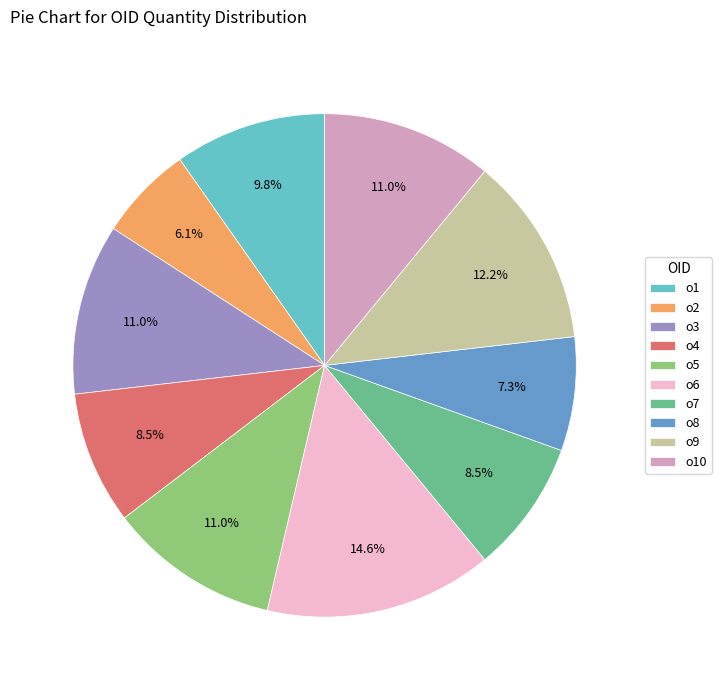

Does o8 account for over 50% of the chart?

No